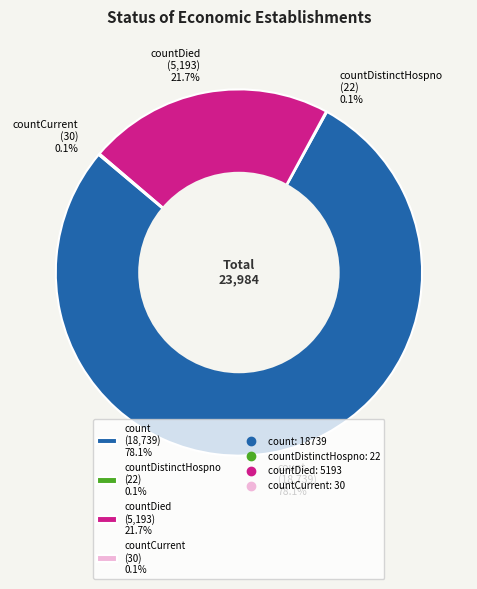

Which slice is the largest?

count (18,739) 78.1%